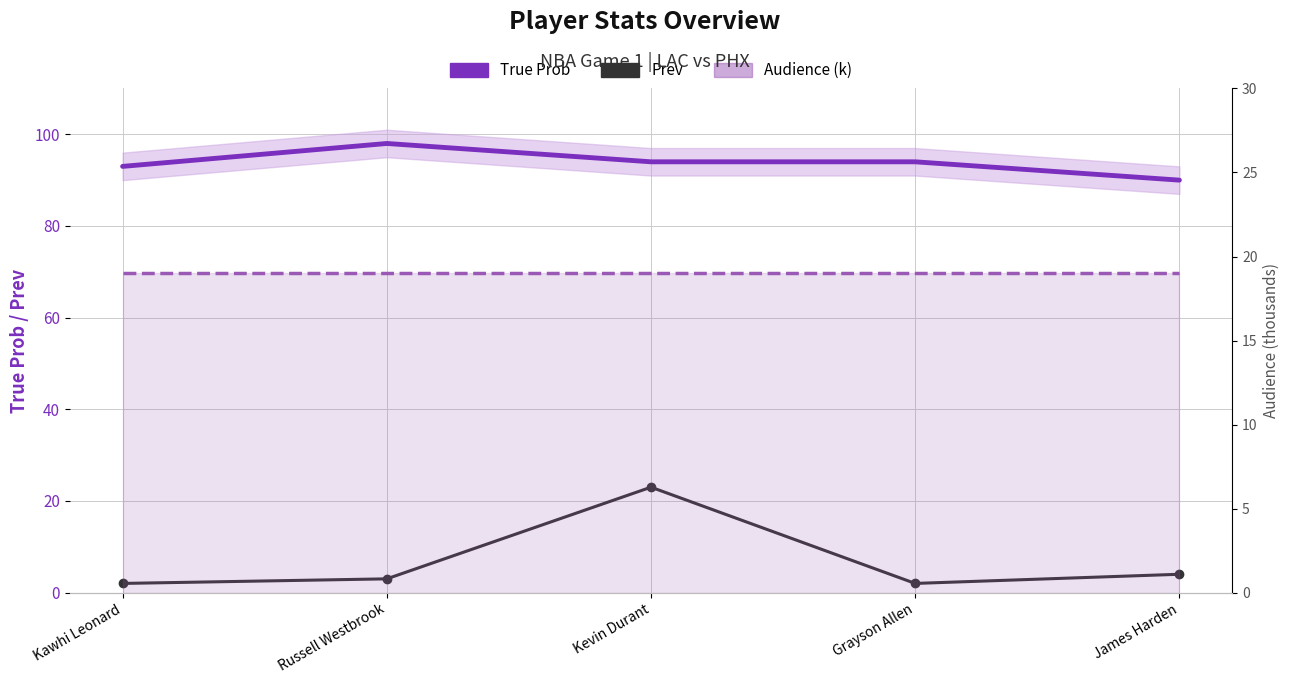

True or false: Prev and Audience (k) cross at least once.

True